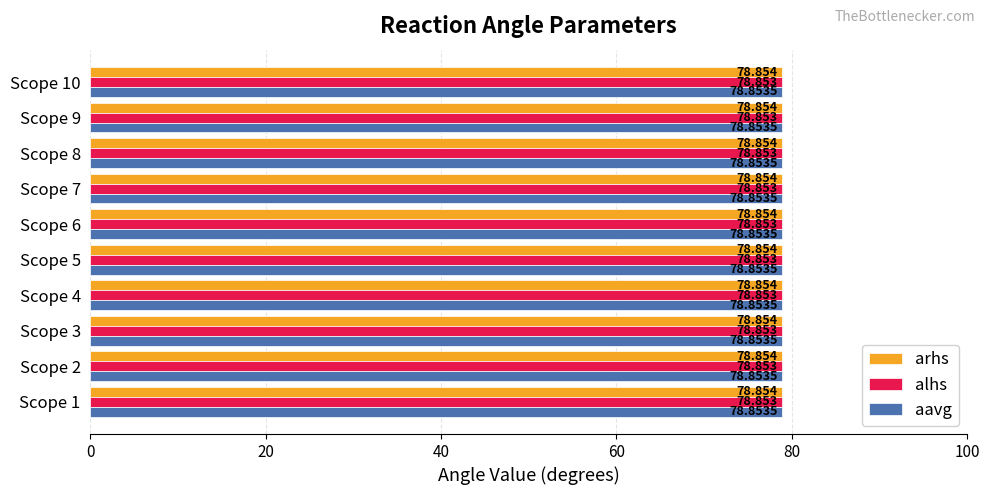

Rank the series by their maximum value, from lowest to highest.

alhs, aavg, arhs